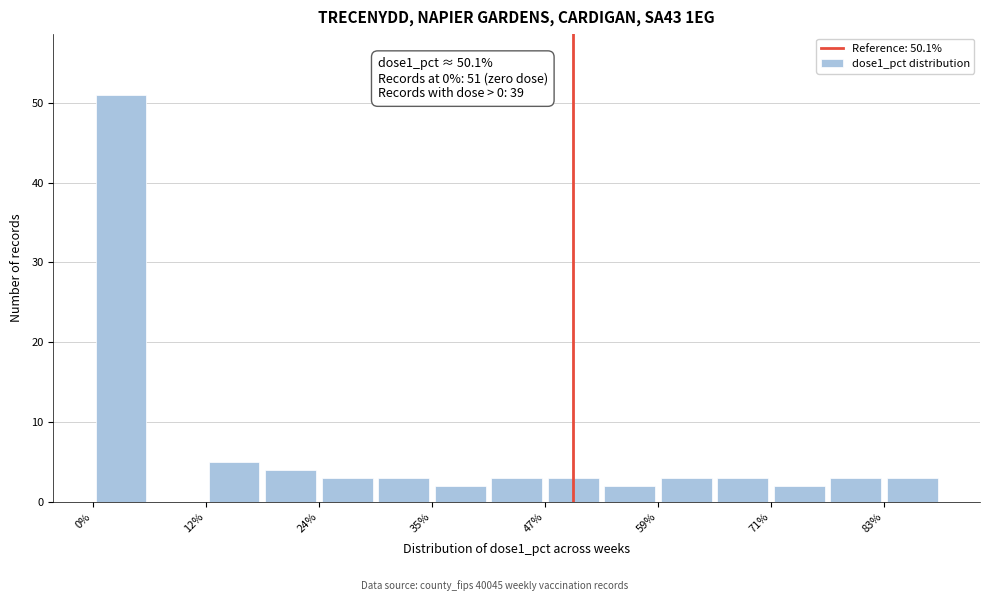

Around what value on the x-axis is the tallest bar? Give the approximate position of its centre, as read against the axis.

2